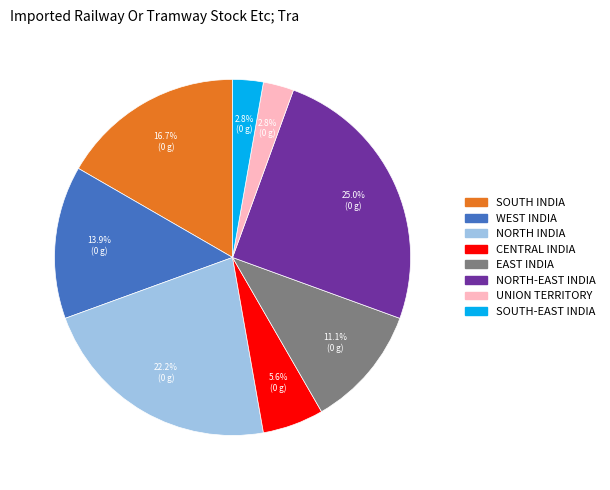

Does CENTRAL INDIA represent more than half of the total?

No